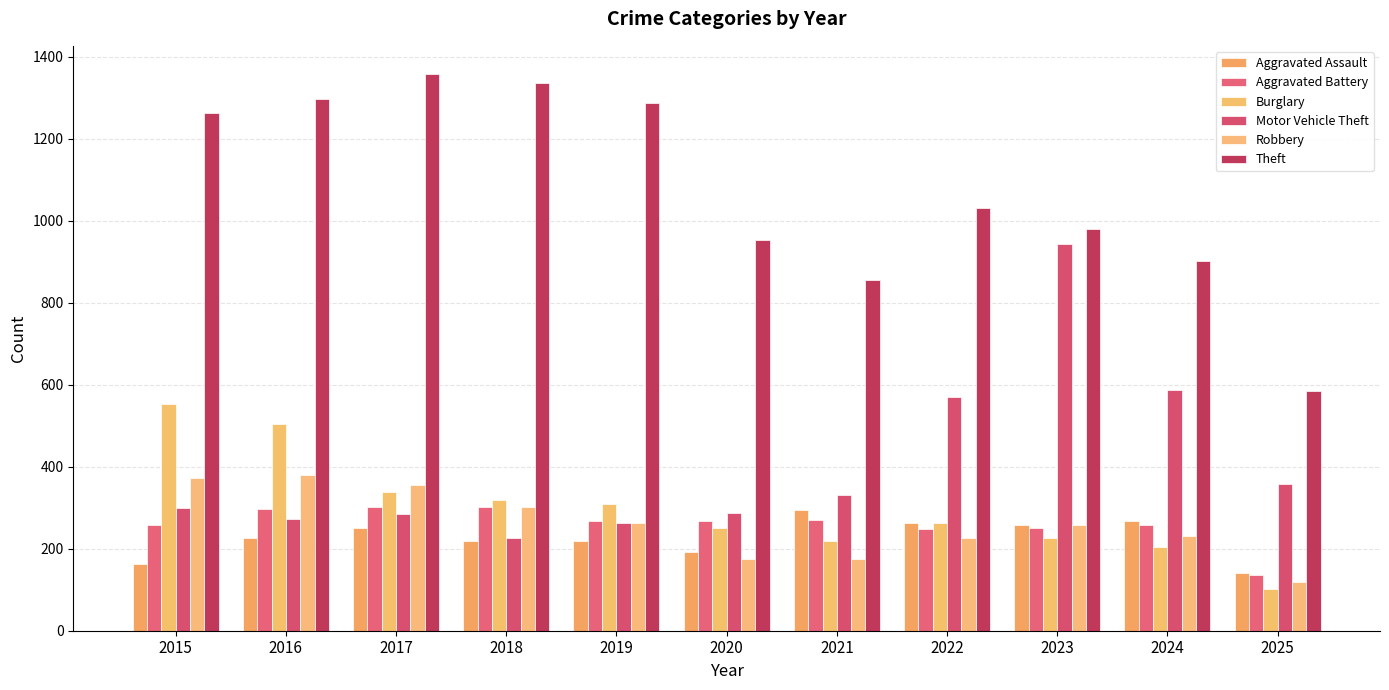

How many data points does each series have?

11